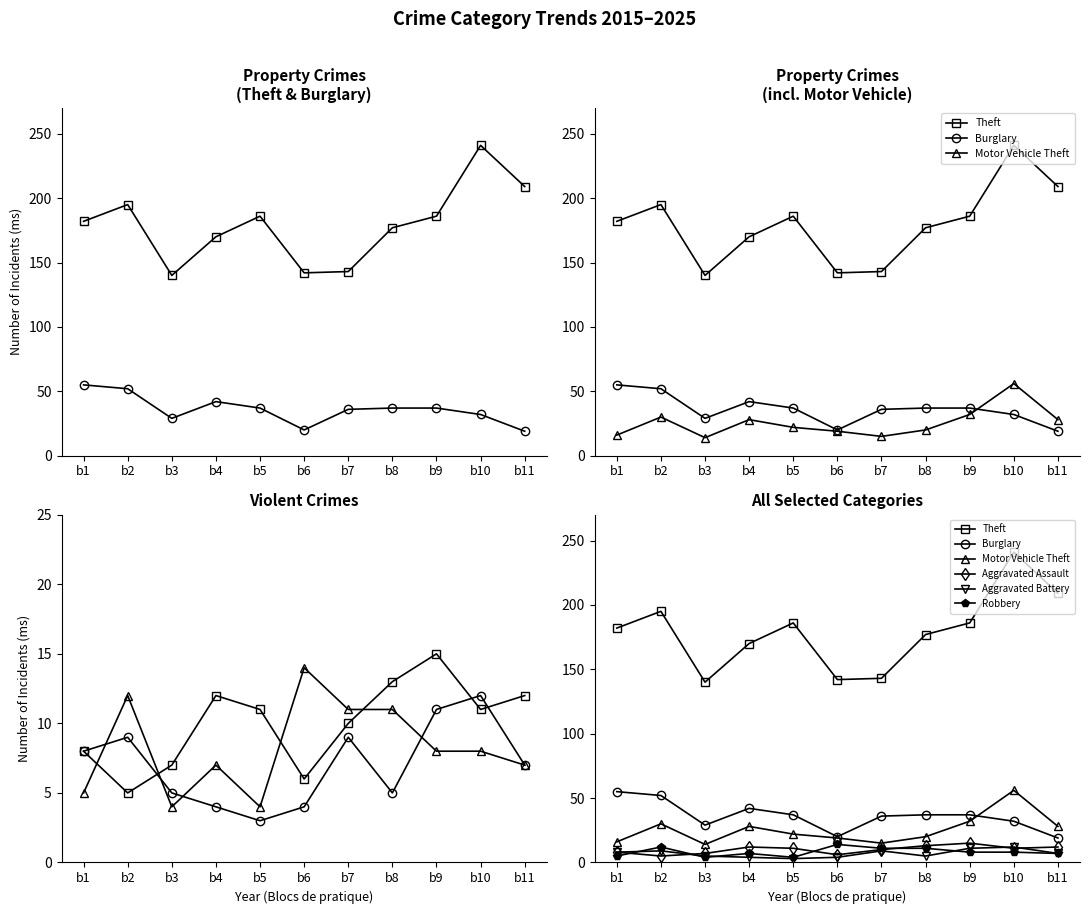

Read the Motor Vehicle Theft value at b6, to the nearest 10.

20